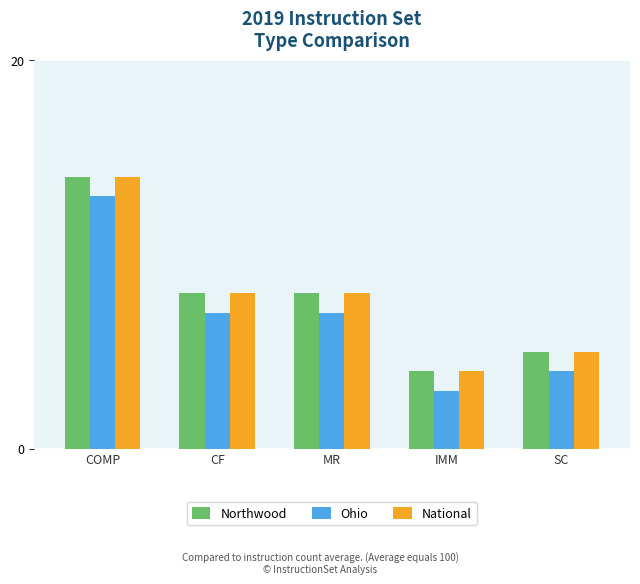

What is the approximate value of National at SC, to the nearest 5?

5